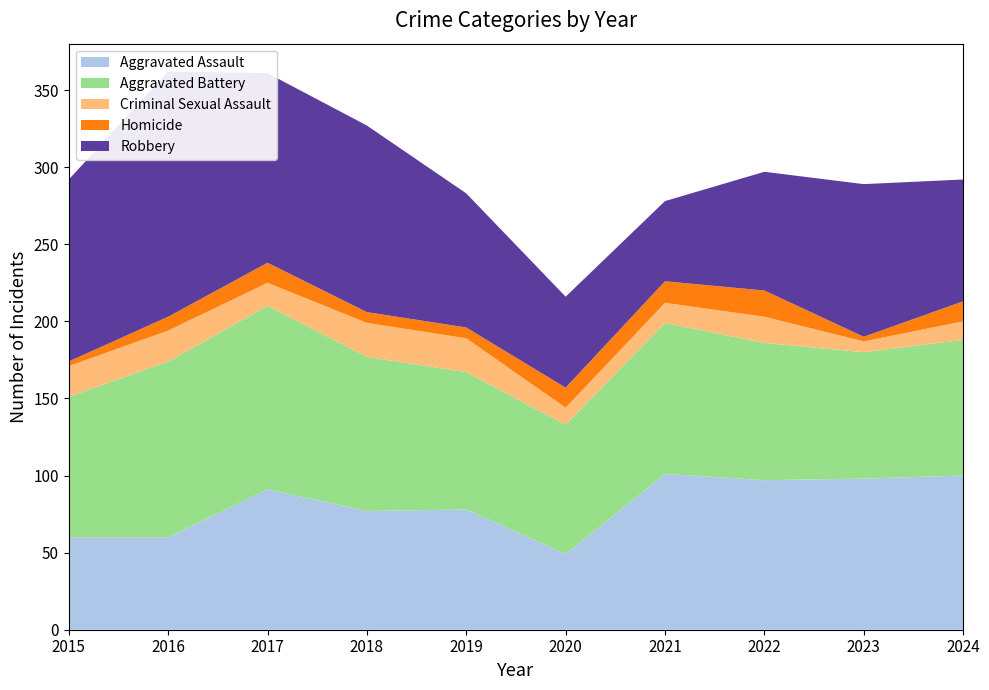

Reading left to right, transcribe all the data shown in this chart.

Aggravated Assault: 60	60	91	77	78	49	101	97	98	100
Aggravated Battery: 91	114	119	100	89	84	98	89	82	88
Criminal Sexual Assault: 20	20	15	22	22	11	13	17	7	12
Homicide: 3	9	13	7	7	13	14	17	3	13
Robbery: 118	159	123	121	87	59	52	77	99	79